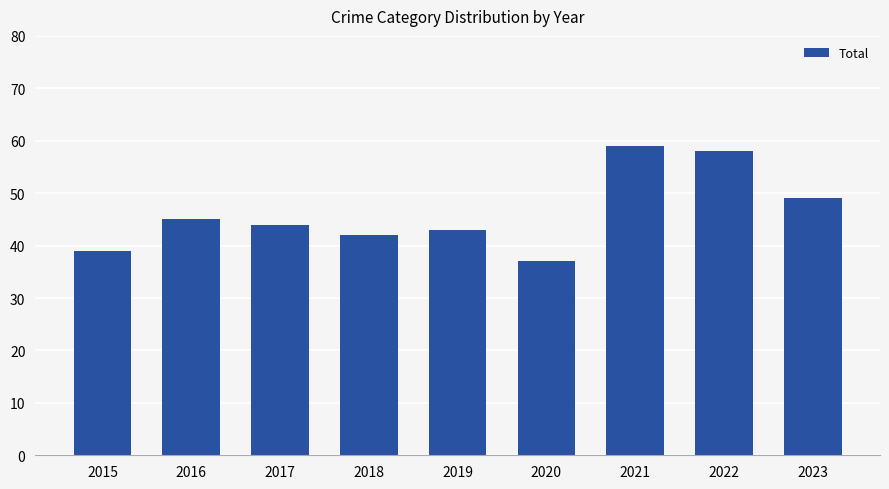

At which category does the chart reach its peak across all series?

2021